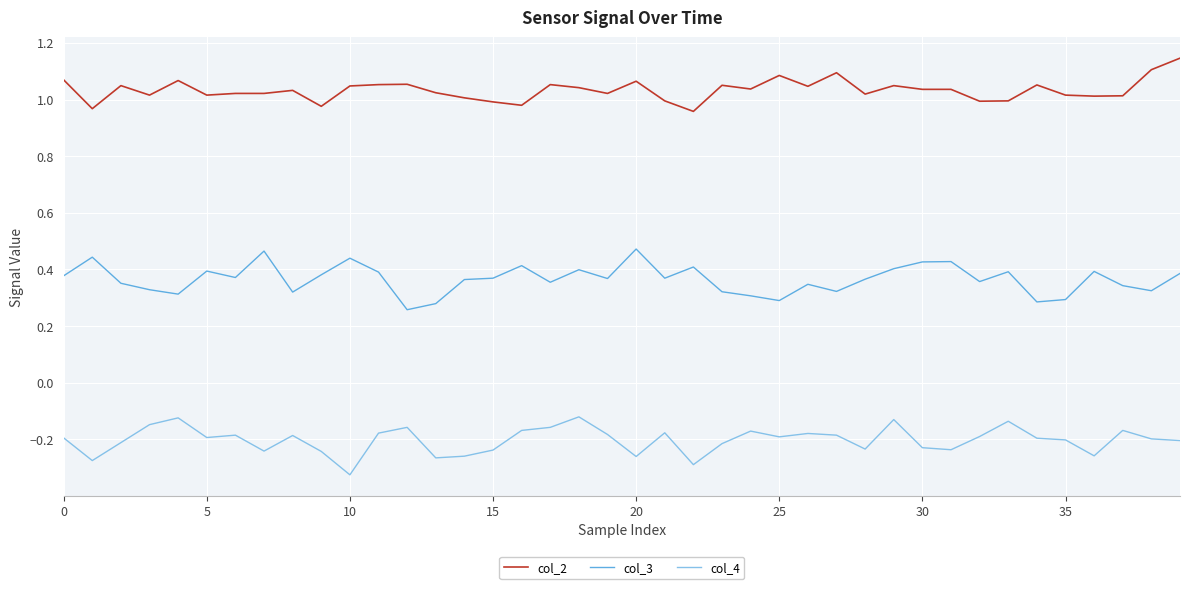

List the series in order of their peak value, lowest first.

col_4, col_3, col_2